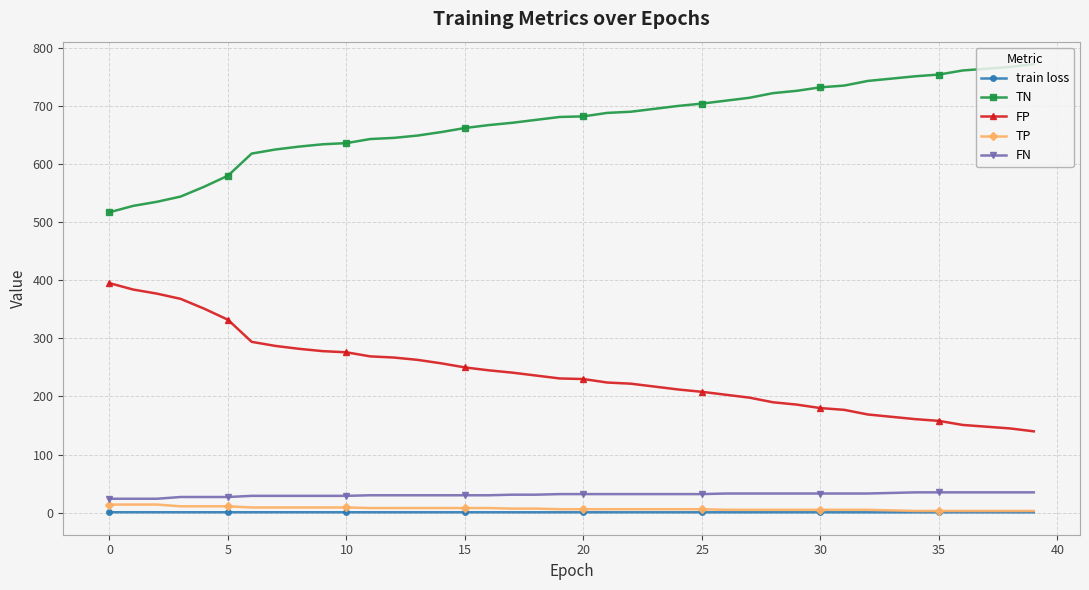

Which series has the largest total across all categories?

TN